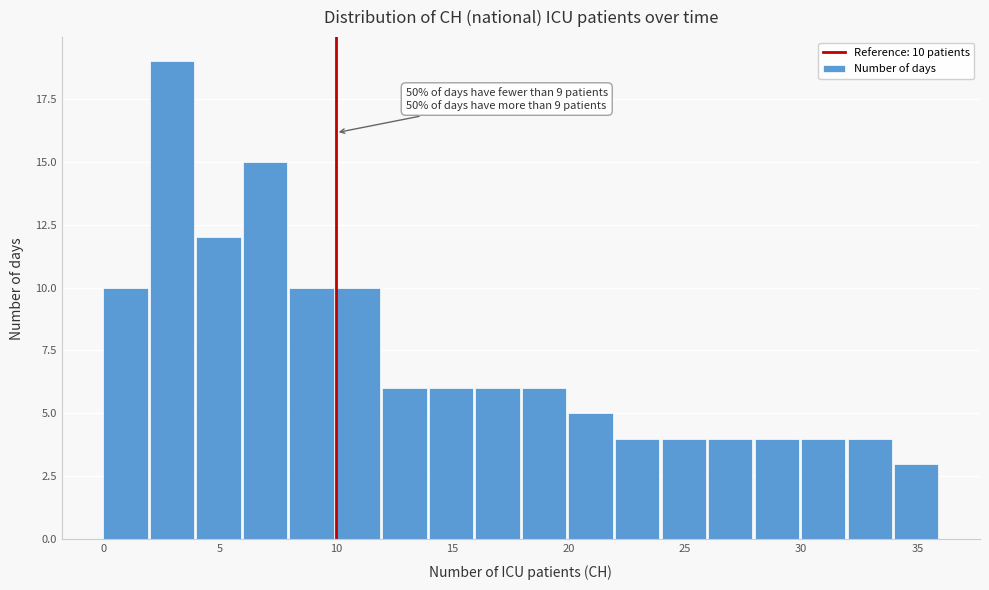

Which range on the x-axis has the tallest bar?

2 to 4